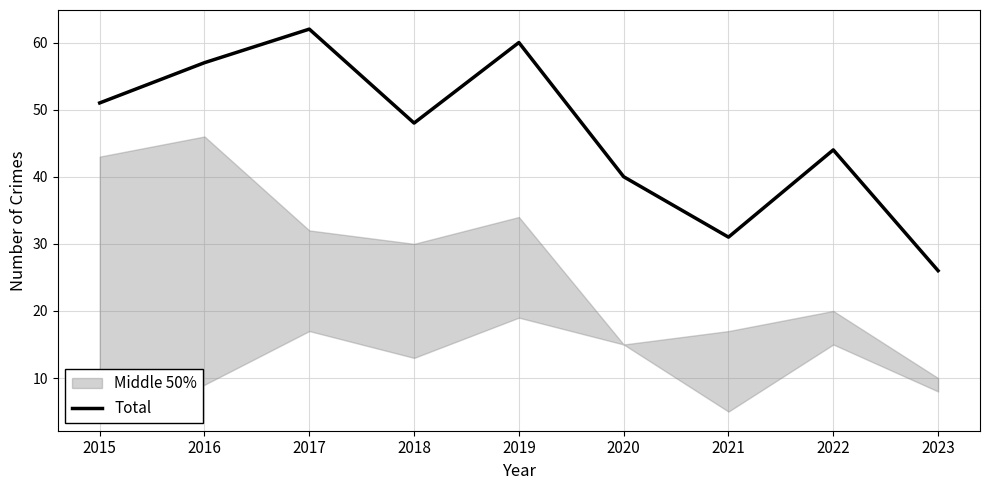

How many values are below 48?

4